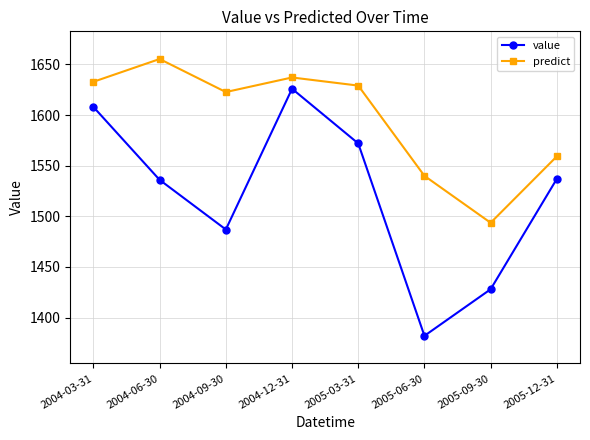

What is the approximate value of value at 2004-12-31?

1626.0